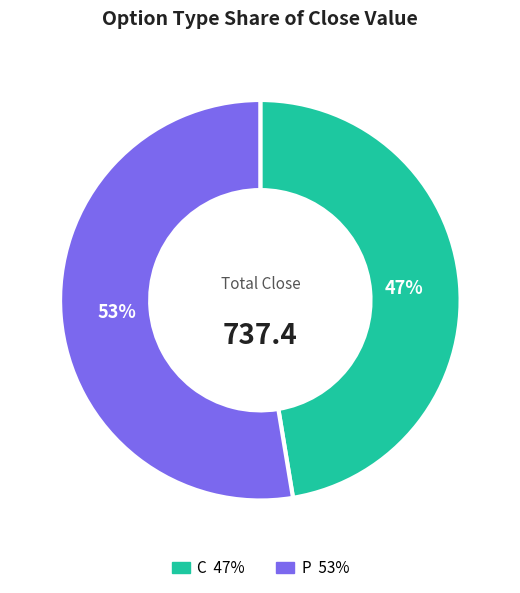

Between P 53% and C 47%, which is larger?

P 53%